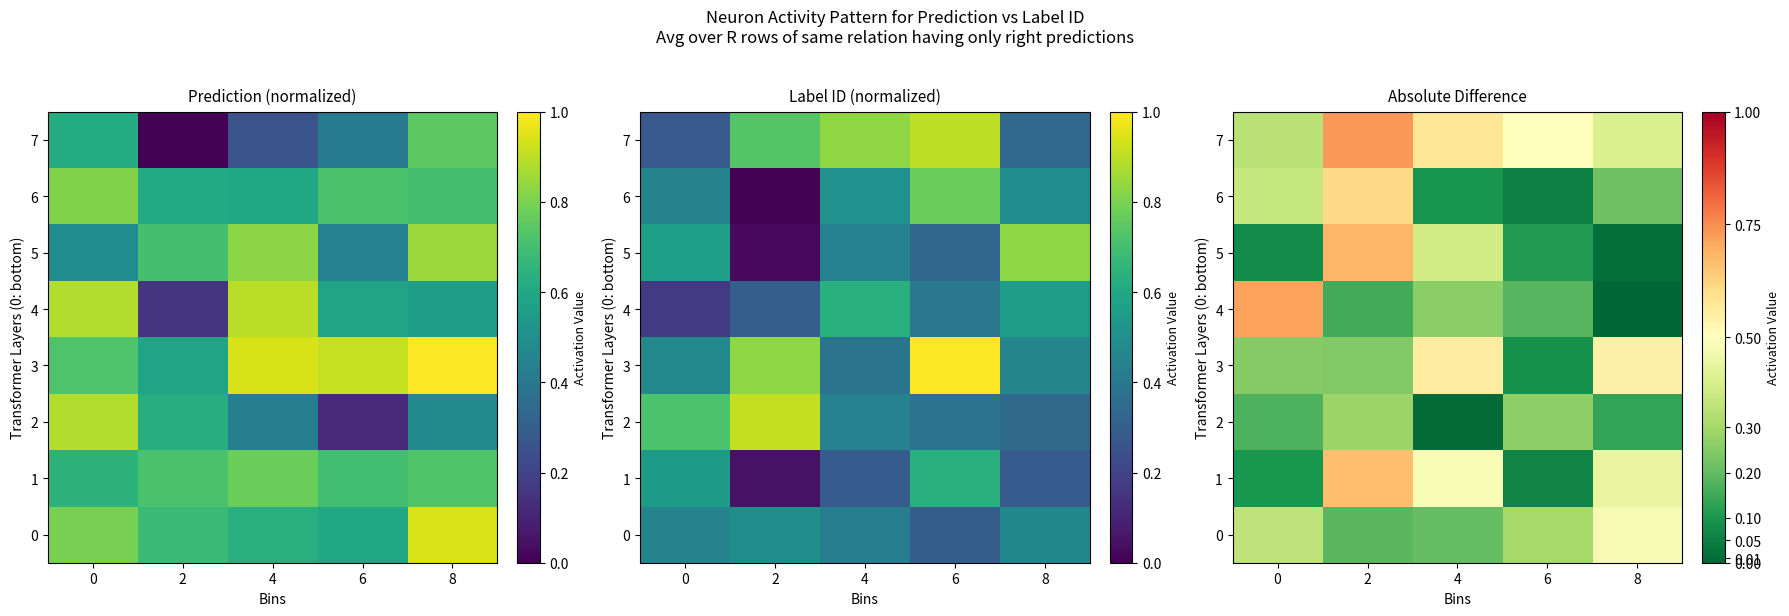

Which series has the widest spread of values?

4